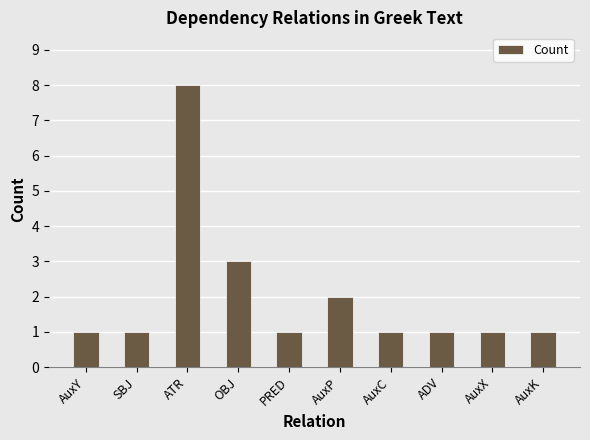

The chart shows a value of 0 at PRED. True or false?

False